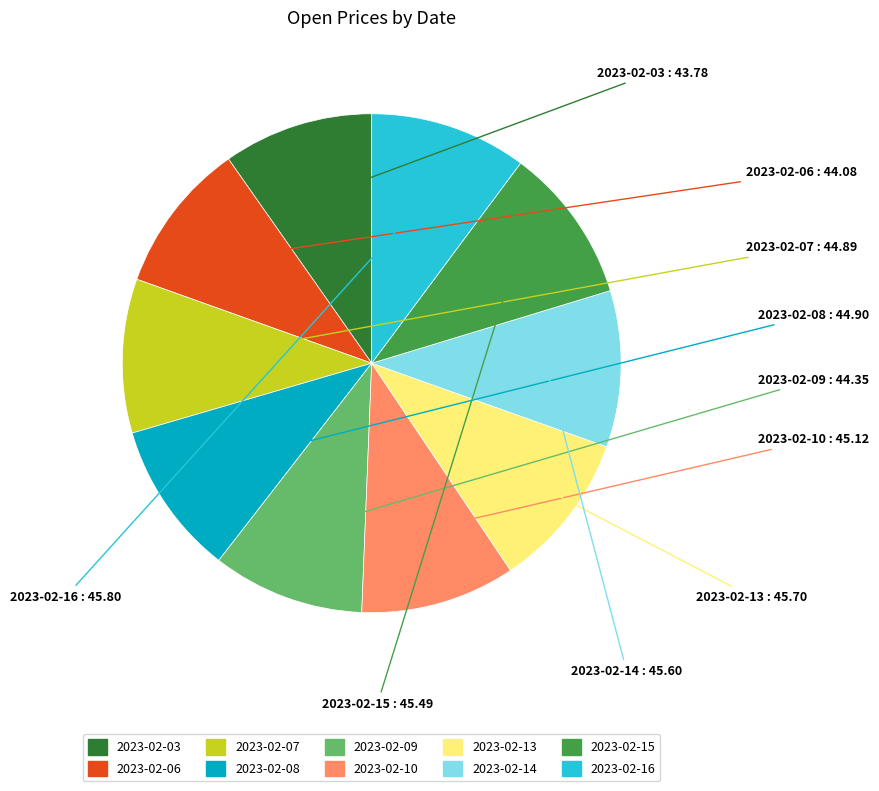

Is the sum of 2023-02-10 and 2023-02-03 greater than half?

No